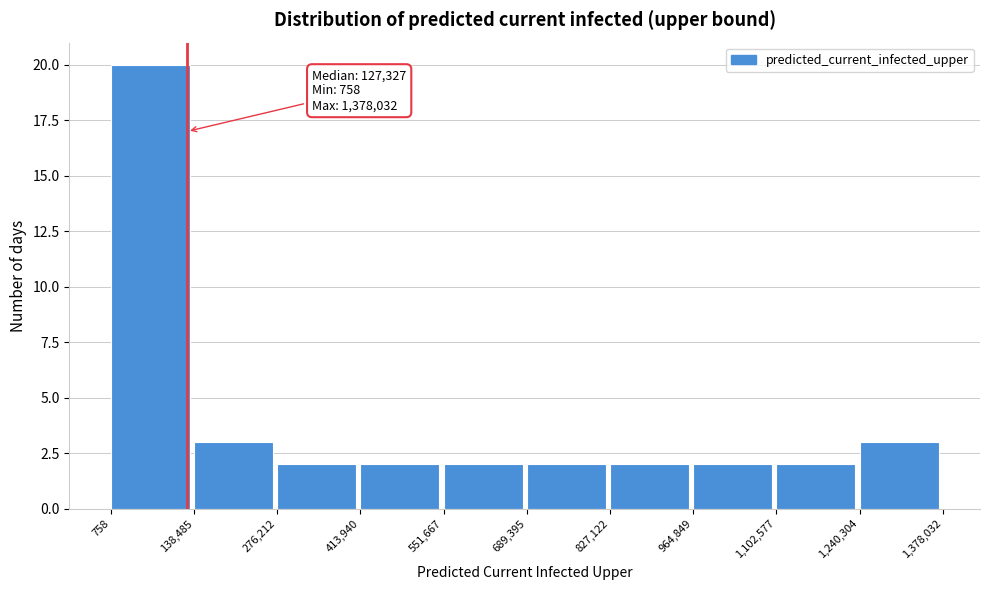

Which range on the x-axis has the tallest bar?

758 to 138,485